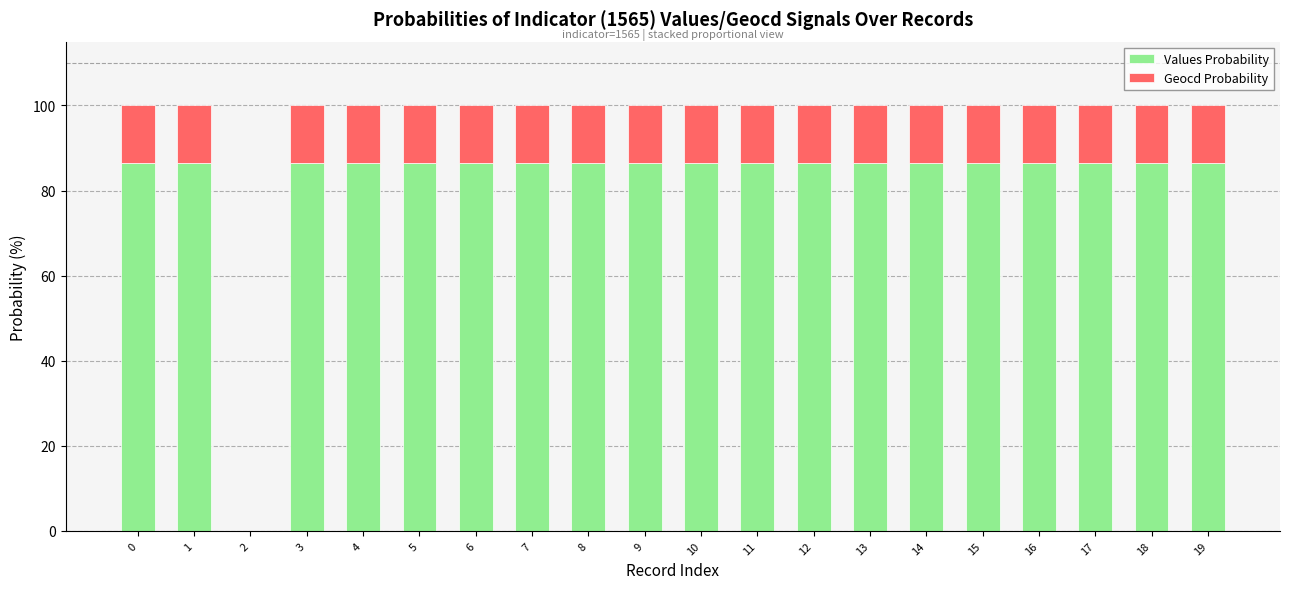

What is the total value across all series at 0?

100.0